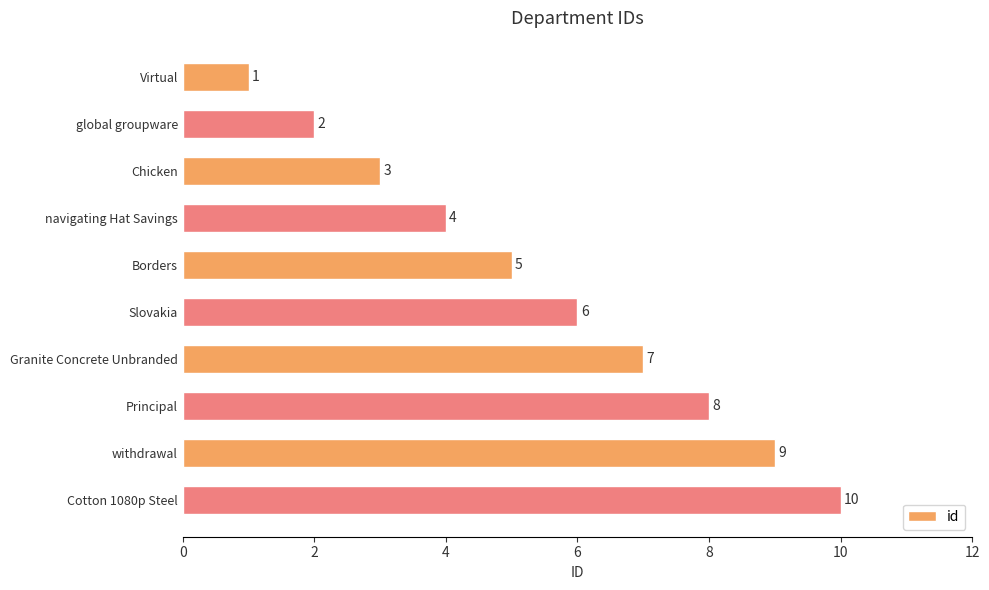

What is the ratio of the value at Granite Concrete Unbranded to the value at withdrawal?

0.8